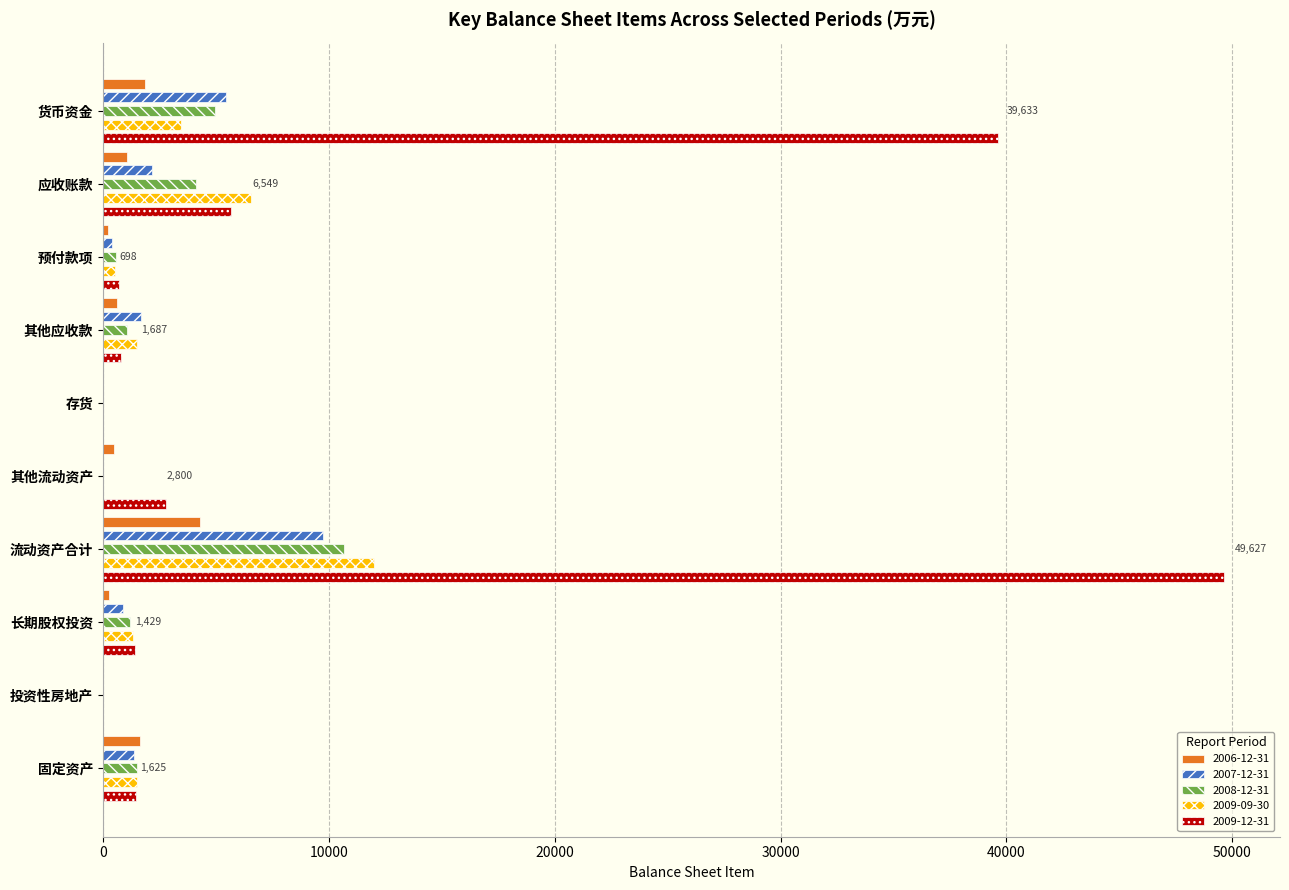

Rank the categories by 2008-12-31 value from lowest to highest.

存货, 其他流动资产, 投资性房地产, 预付款项, 其他应收款, 长期股权投资, 固定资产, 应收账款, 货币资金, 流动资产合计